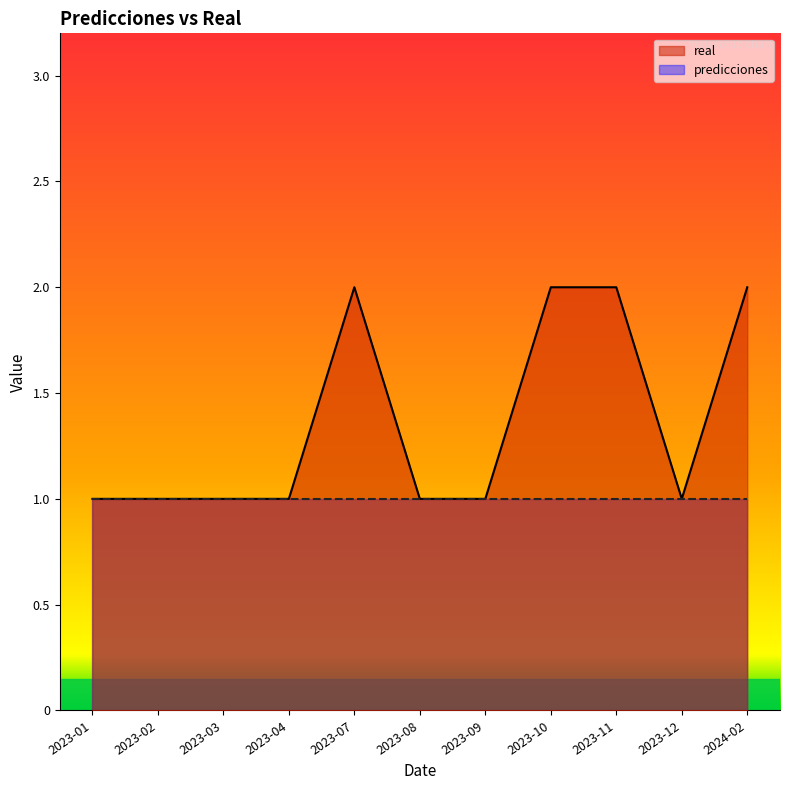

Between 2023-07 and 2023-09, which is larger?

2023-07